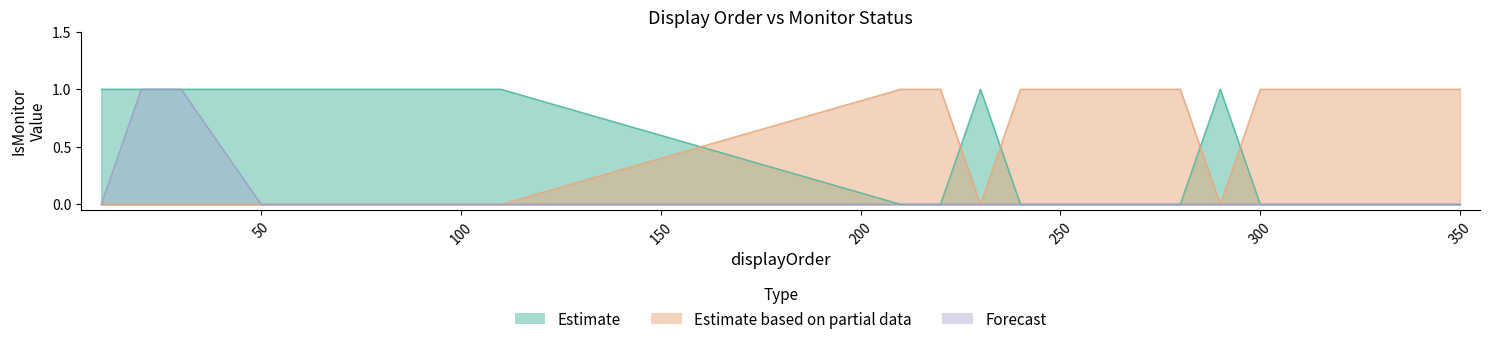

True or false: Estimate has a value of 0 at 20.

False